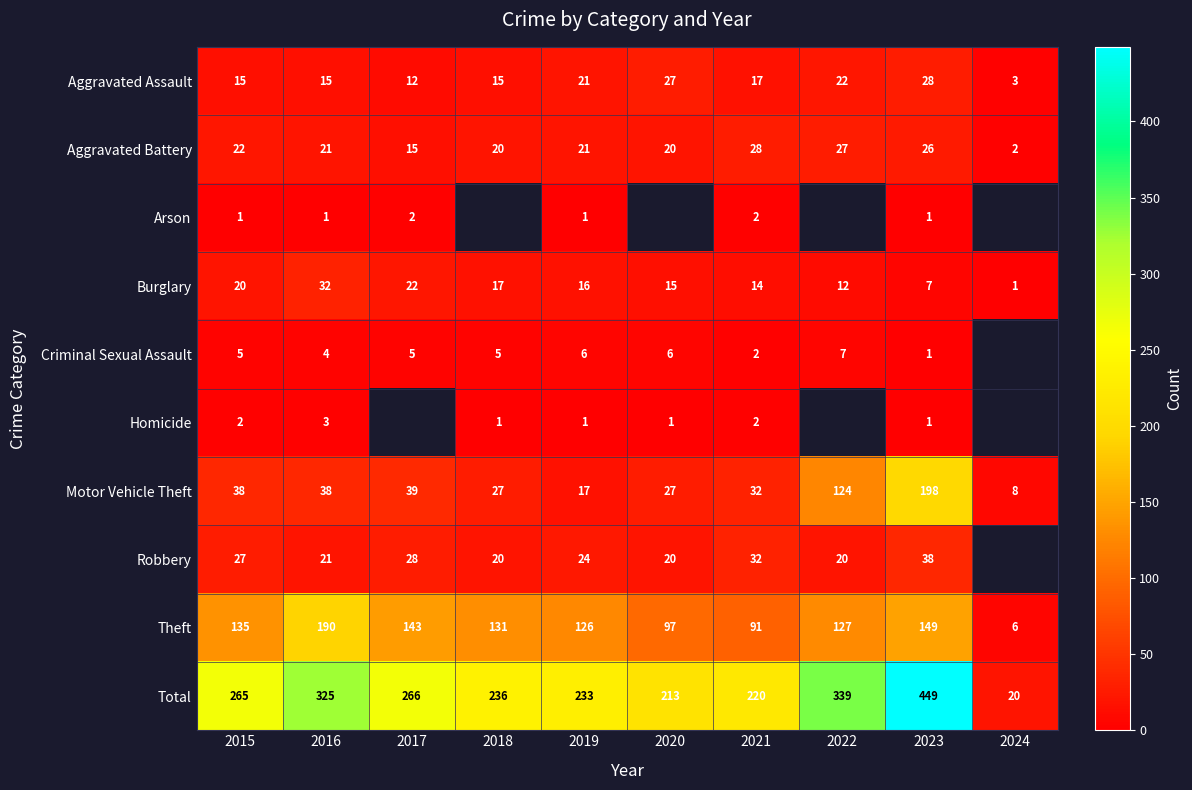

Which has a higher value, 2017 or 2016?

2016